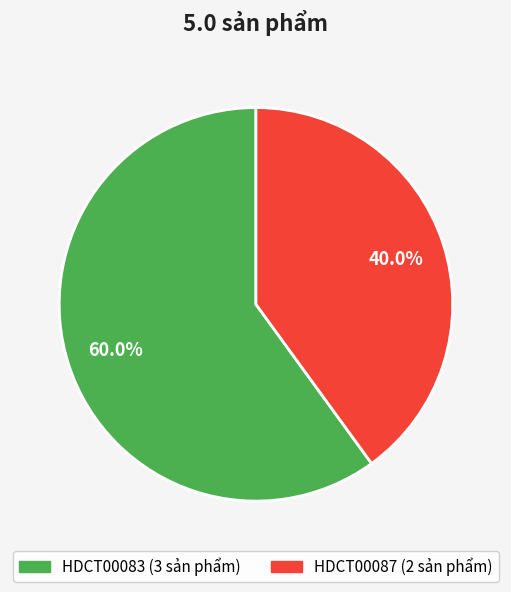

Between HDCT00087 and HDCT00083, which is larger?

HDCT00083